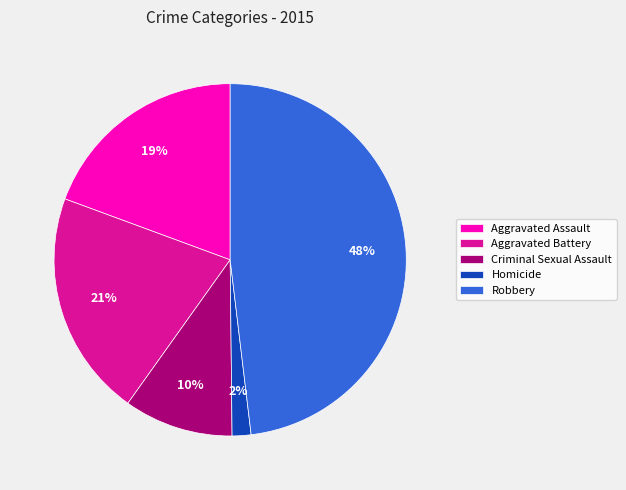

The Aggravated Assault slice represents 12% of the pie. True or false?

False